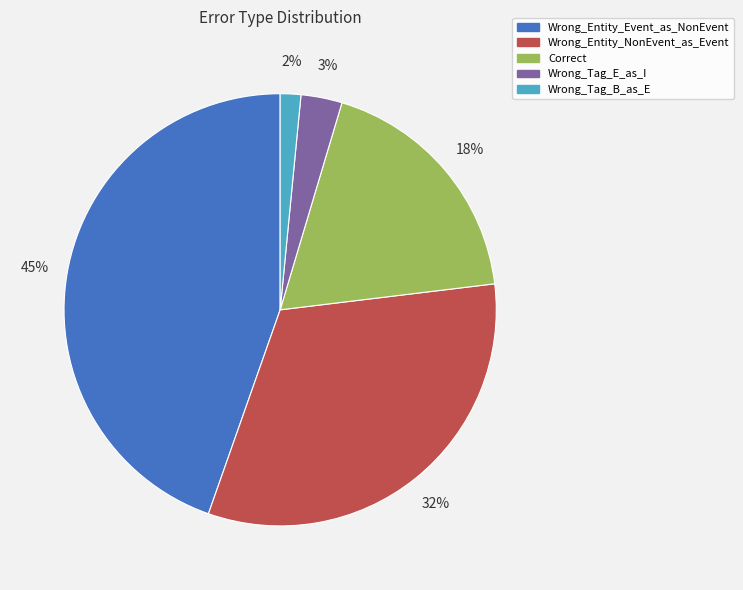

Between Correct and Wrong_Entity_NonEvent_as_Event, which is larger?

Wrong_Entity_NonEvent_as_Event